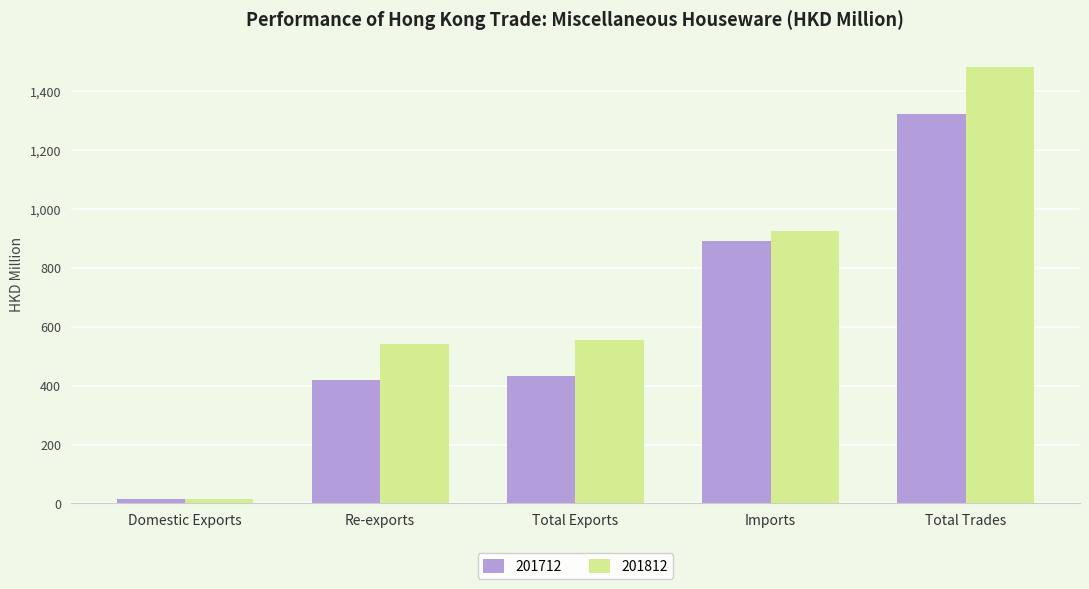

Which series has the widest spread of values?

201812